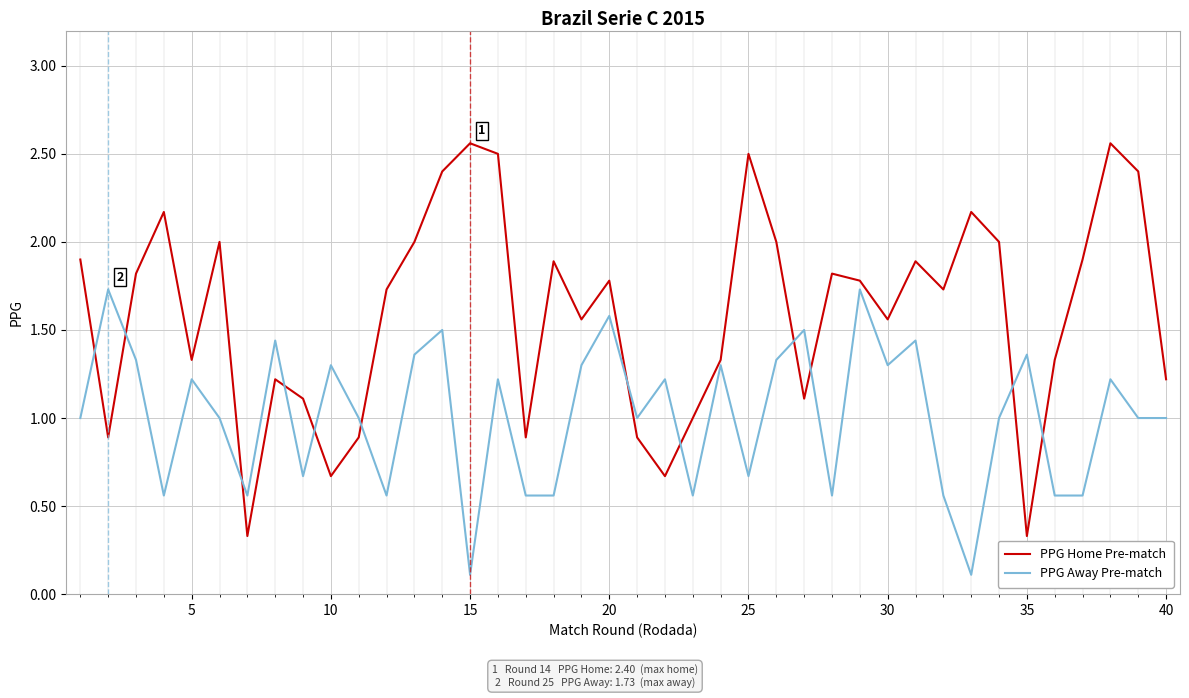

Which series has the widest spread of values?

PPG Home Pre-match